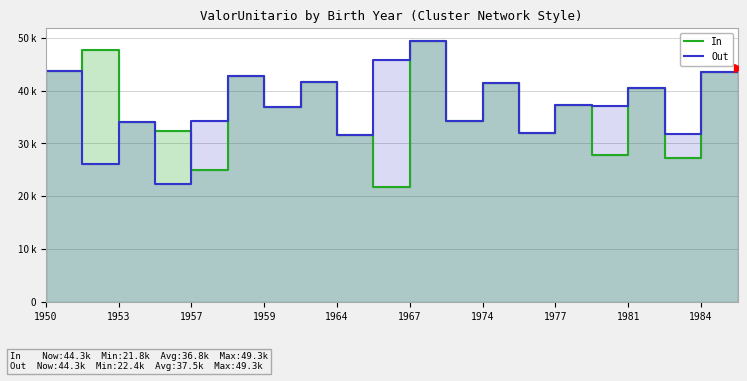

How many values in the In series are below 37320?

10